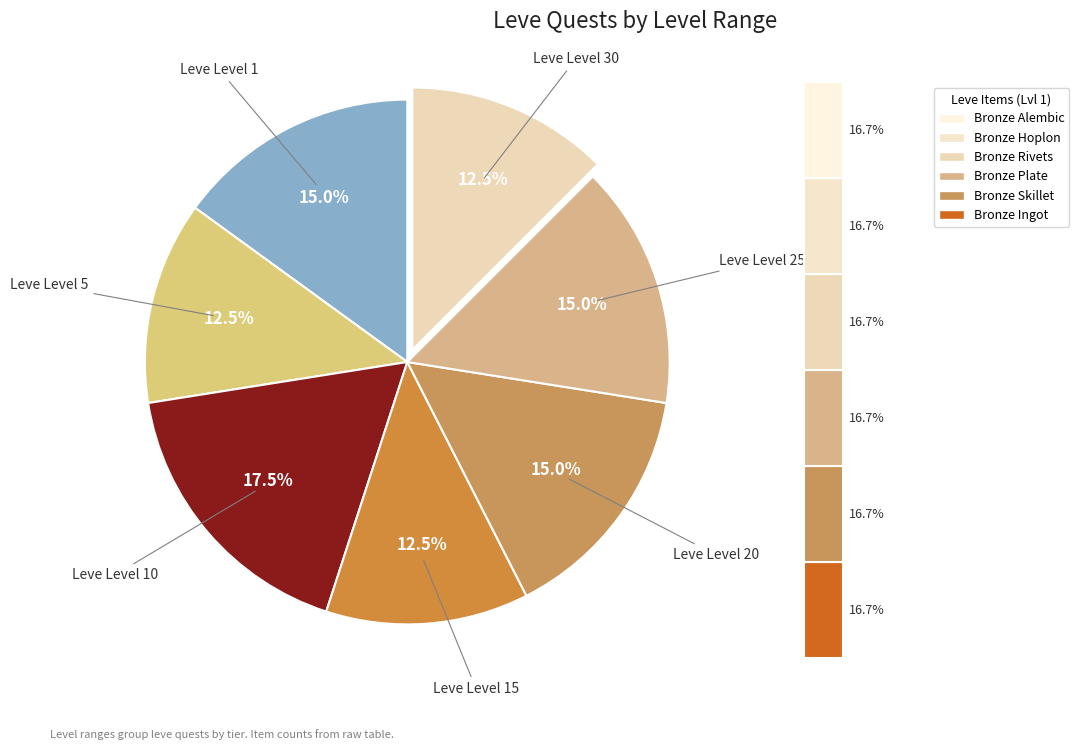

Is it true that Leve Level 25 is 20% of the pie?

False